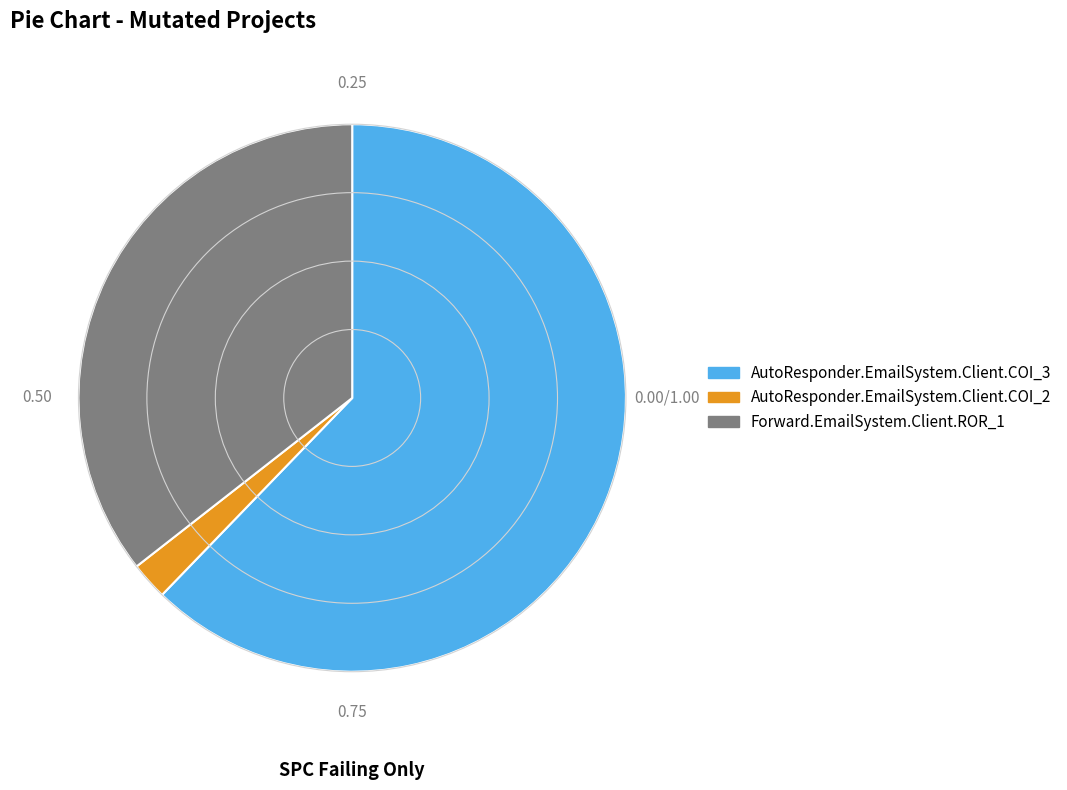

How many segments does this pie chart have?

3